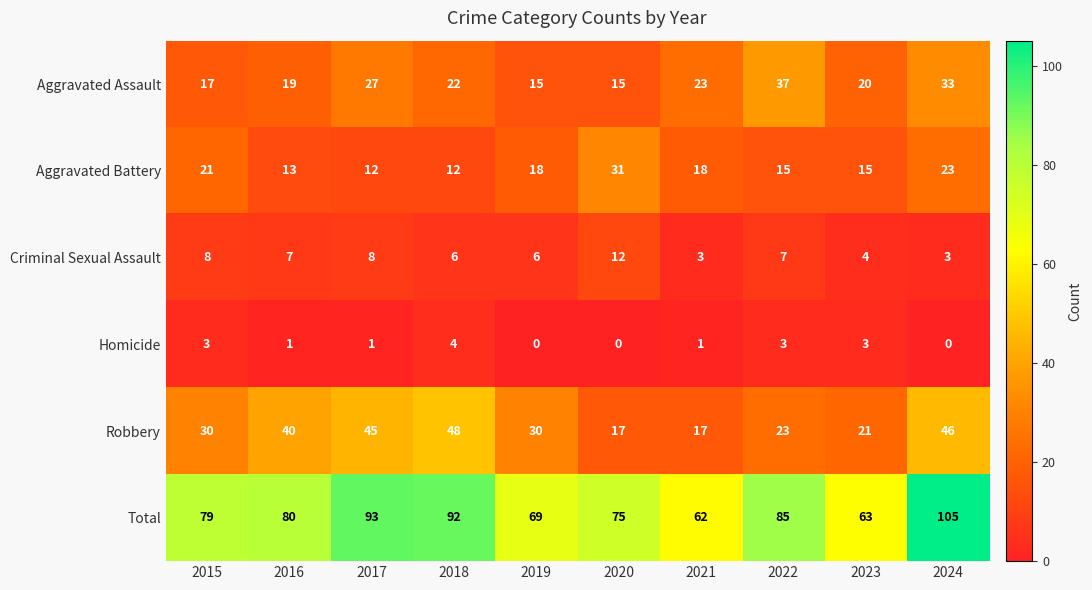

The Aggravated Battery series shows 15 at 2023. True or false?

True